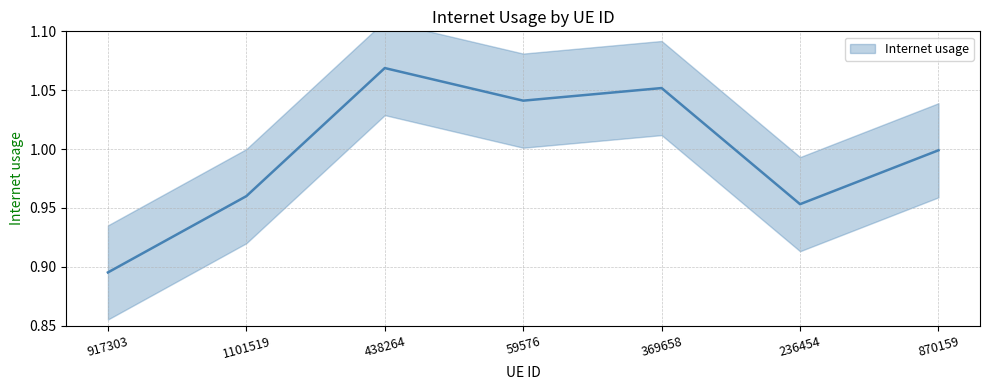

Reading left to right, list all the values displayed in this chart.

0.9	1.0	1.1	1.0	1.1	1.0	1.0